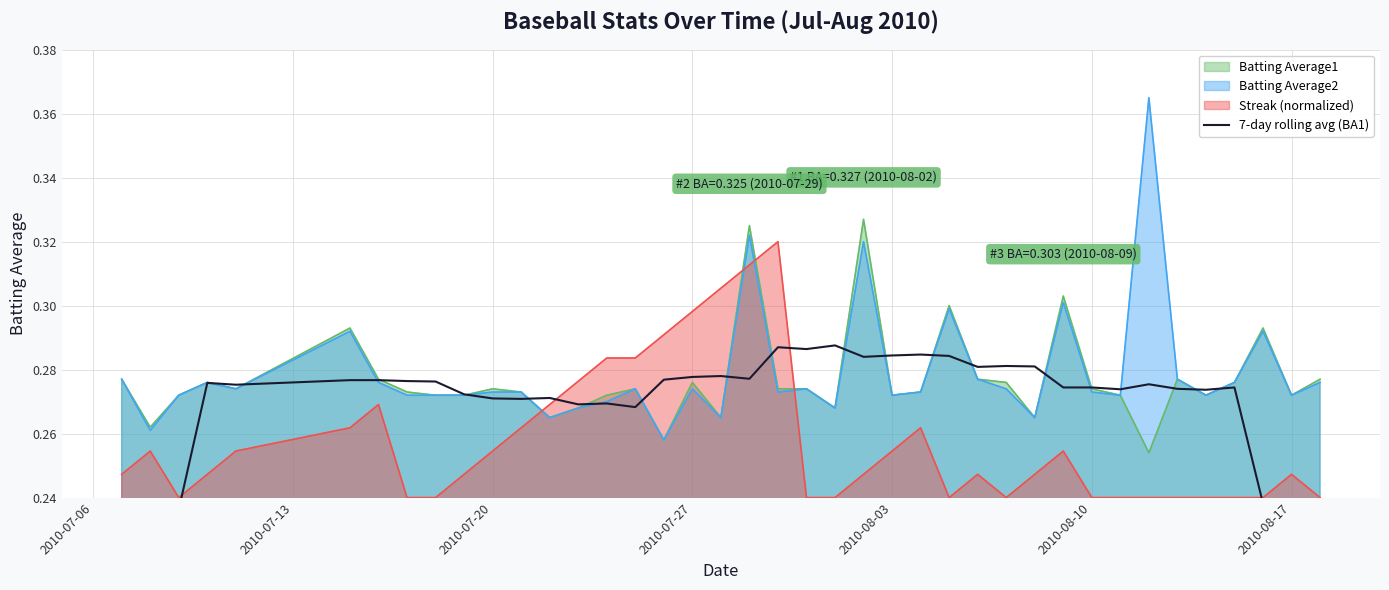

How many lines are shown in the chart?

1